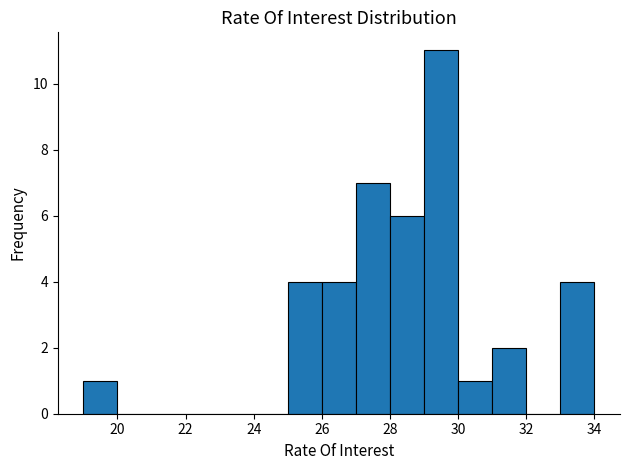

Reading left to right, list every bar in this chart as the range it spans on the x-axis followed by its height. The values are not printed on the chart, so give them approximately, as read against the axis.

19 to 20: 1
20 to 21: 0
21 to 22: 0
22 to 23: 0
23 to 24: 0
24 to 25: 0
25 to 26: 4
26 to 27: 4
27 to 28: 7
28 to 29: 6
29 to 30: 11
30 to 31: 1
31 to 32: 2
32 to 33: 0
33 to 34: 4